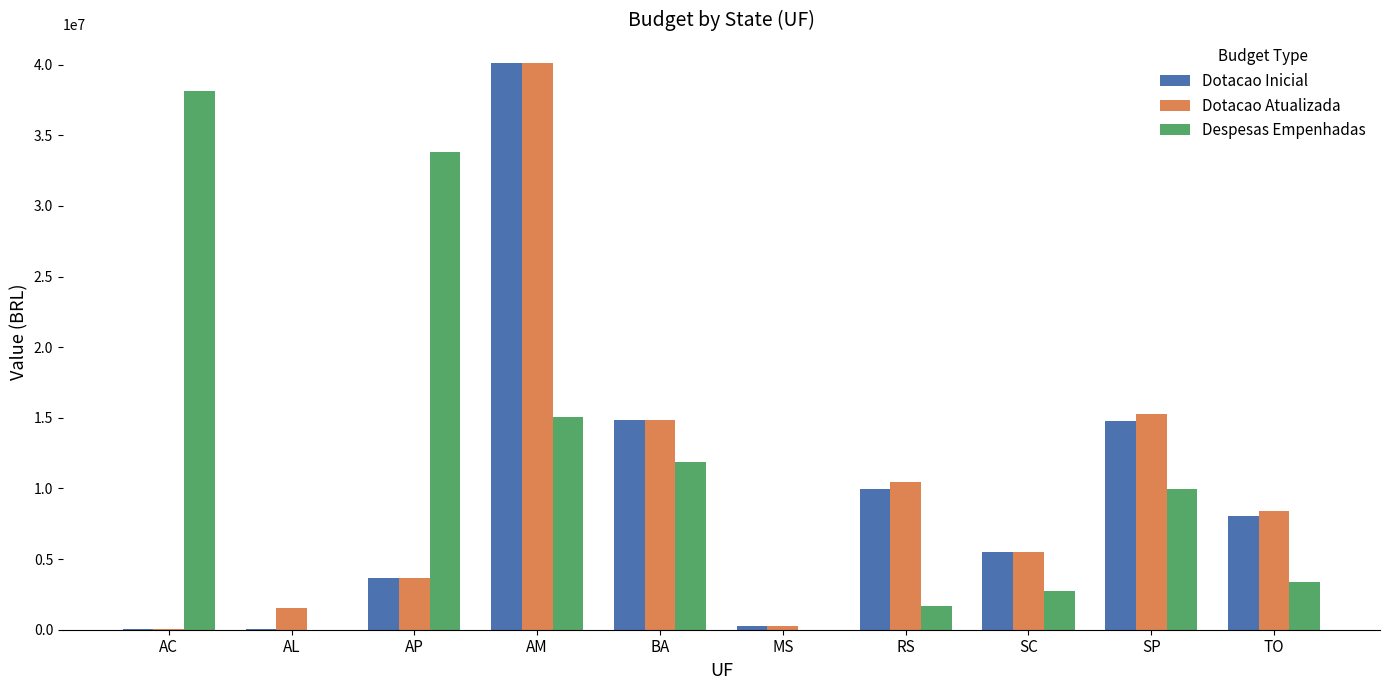

What value does the Dotacao Inicial series have at SC?

5490000.0